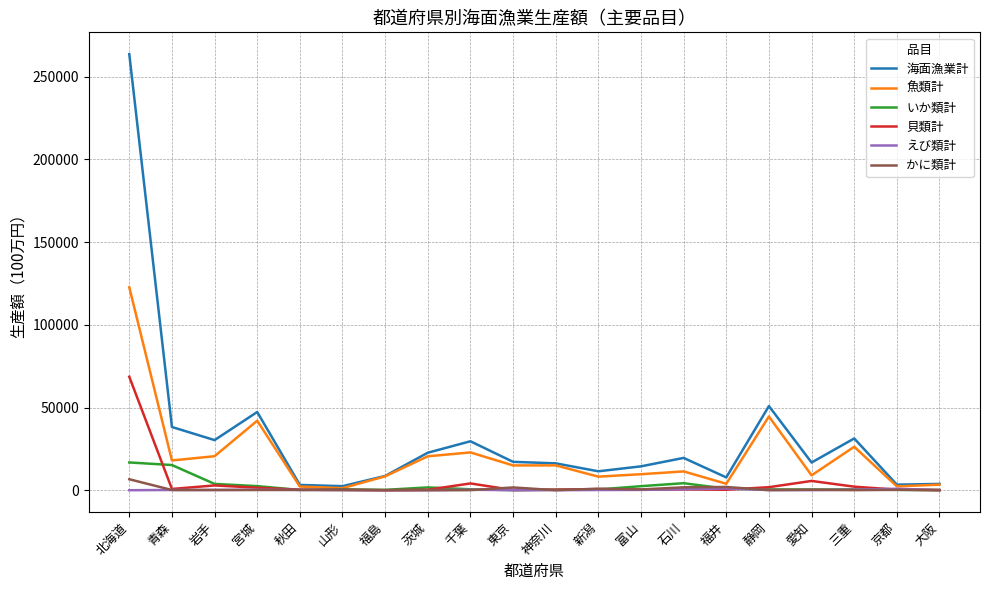

What is the greatest value displayed?

263619